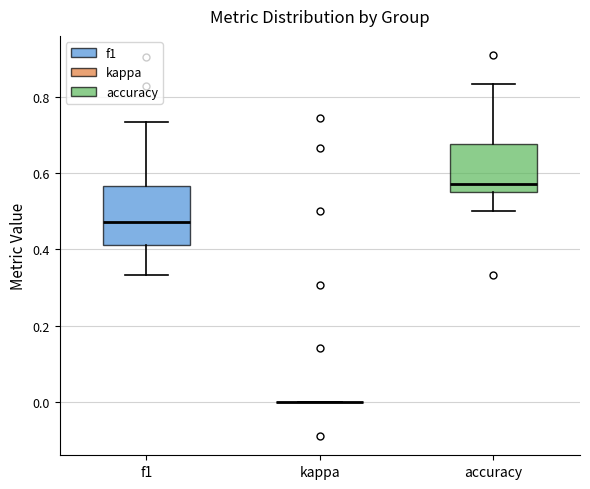

Comparing the boxes themselves (not the whiskers), which one is the tallest?

f1